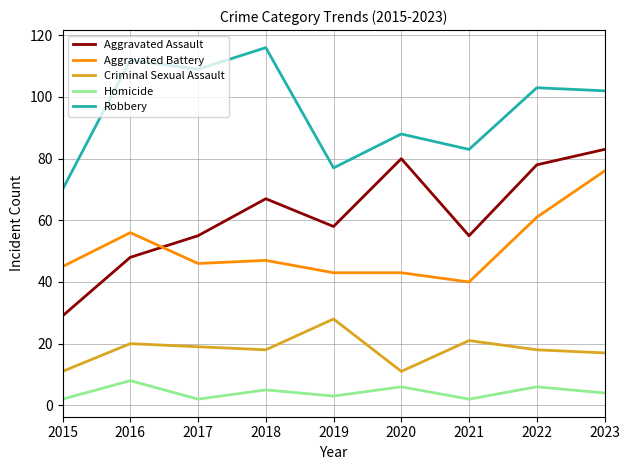

Which series has the largest range (max minus min)?

Aggravated Assault